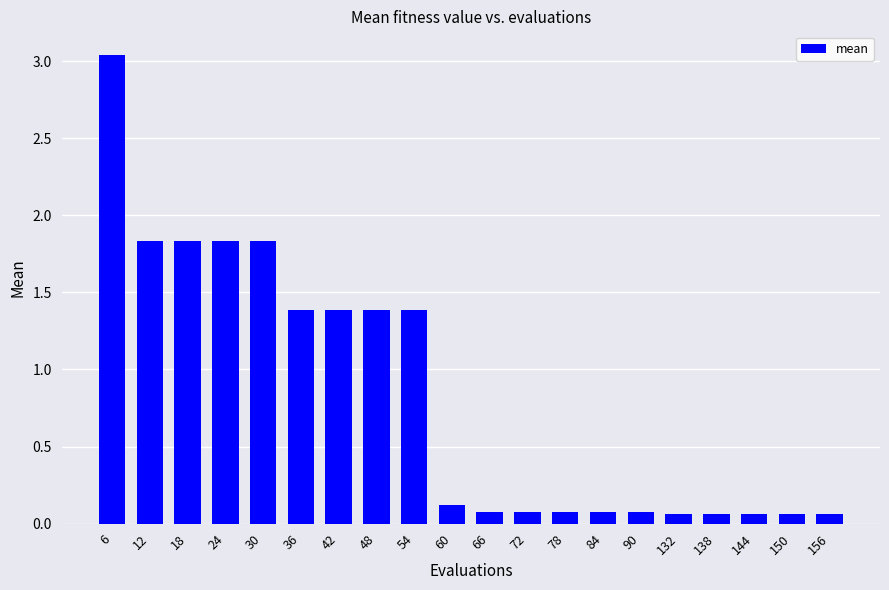

What is the average value?

0.8